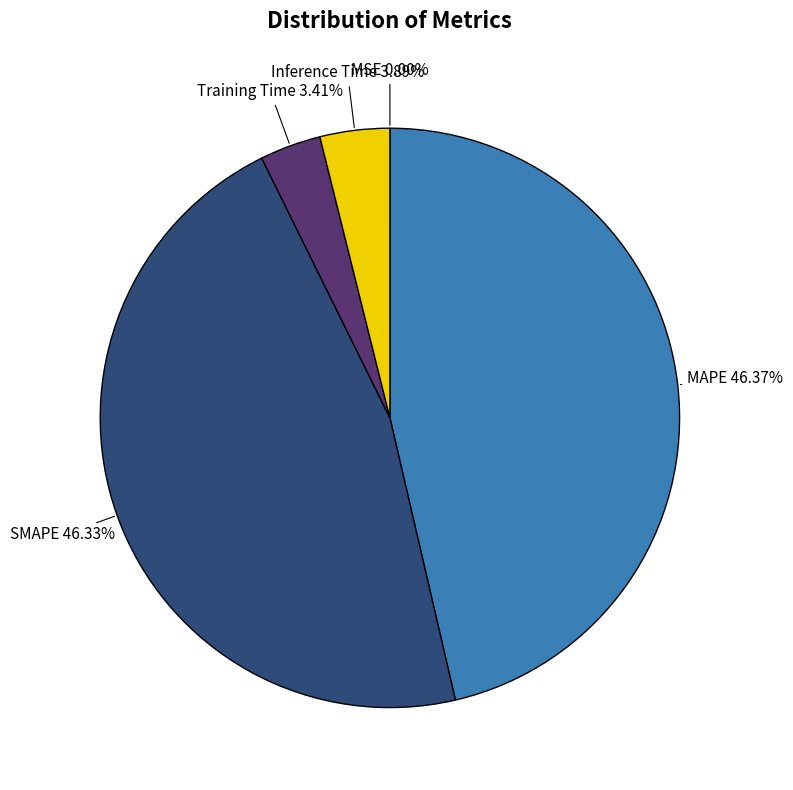

Is there a majority slice in this chart?

No